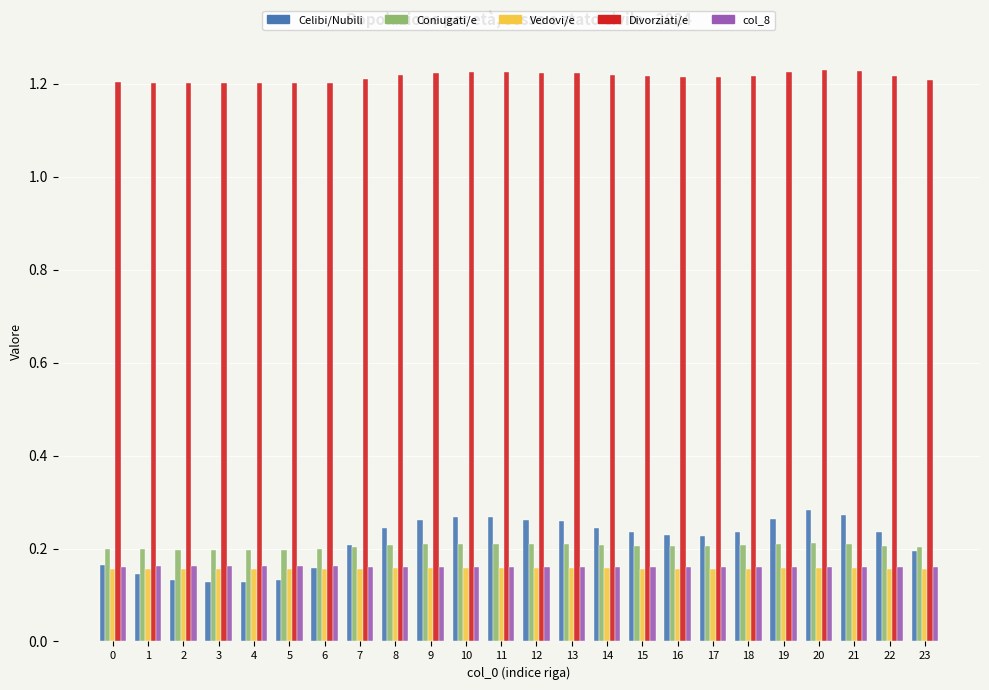

Is the value of Divorziati/e at 16 greater than the value of col_8 at 2?

Yes